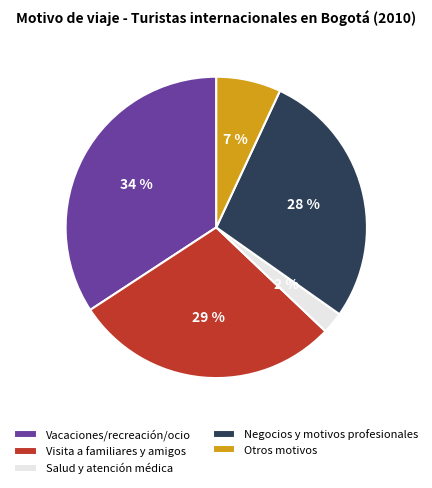

How many segments does this pie chart have?

5